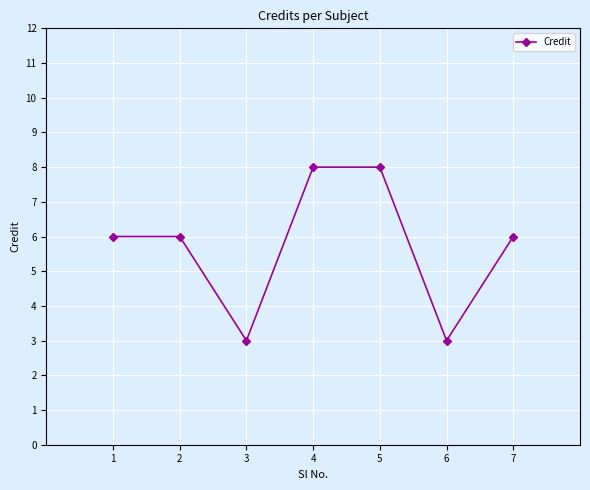

What is the sum of all values?

40